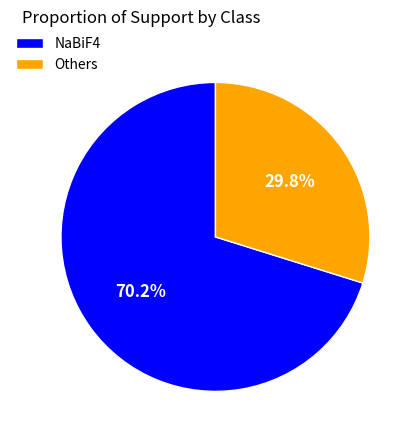

Which category has the biggest portion of the pie?

NaBiF4